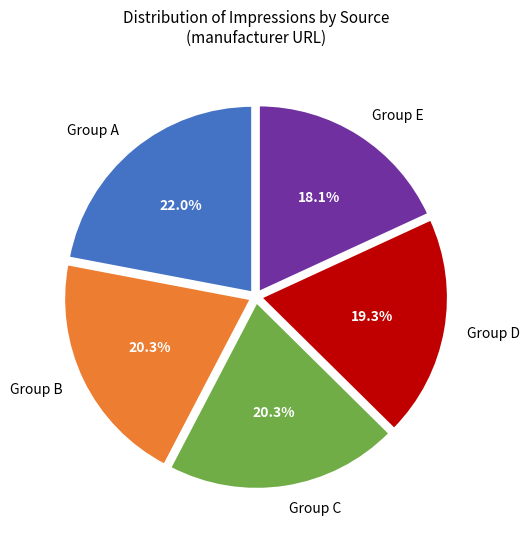

What percentage is NOT represented by Group A?

78.0%